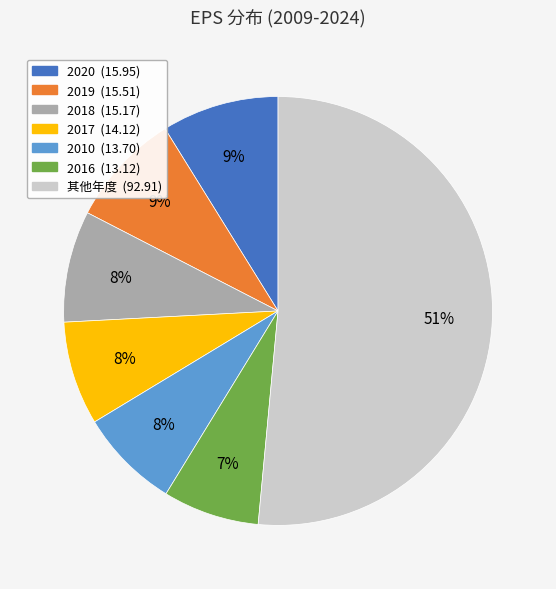

To the nearest percent, what is the average slice percentage?

14%